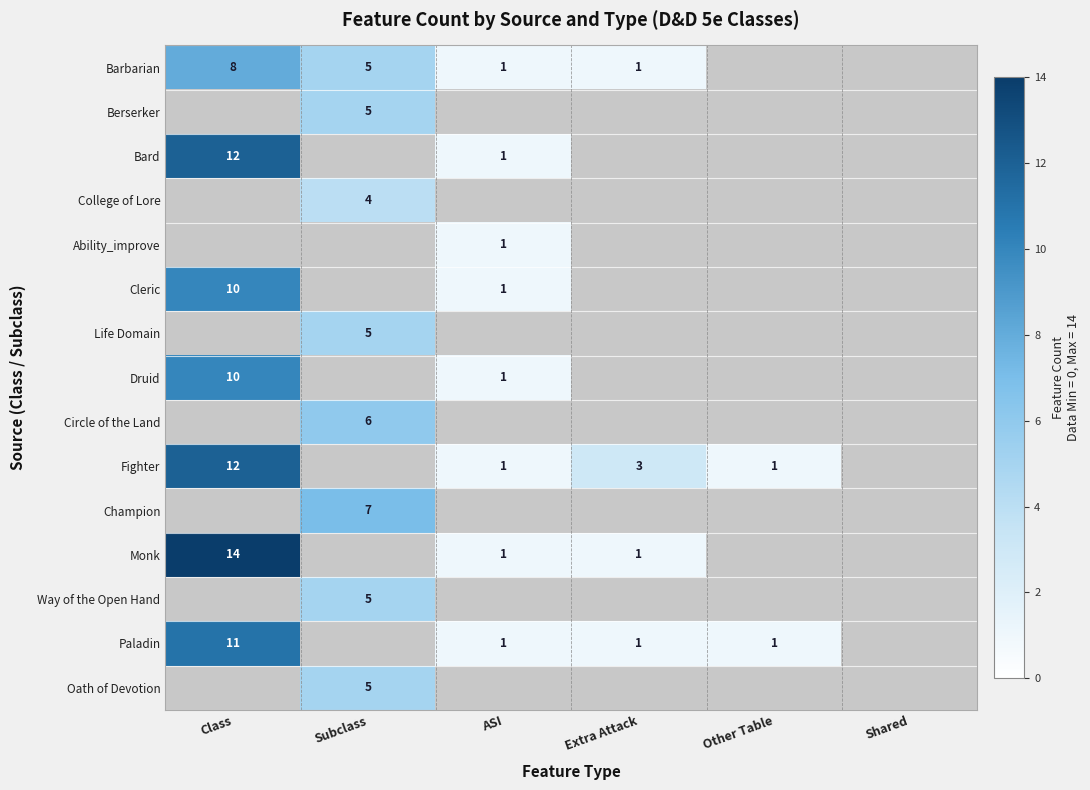

Is the value of Druid at Class greater than the value of Bard at Class?

No